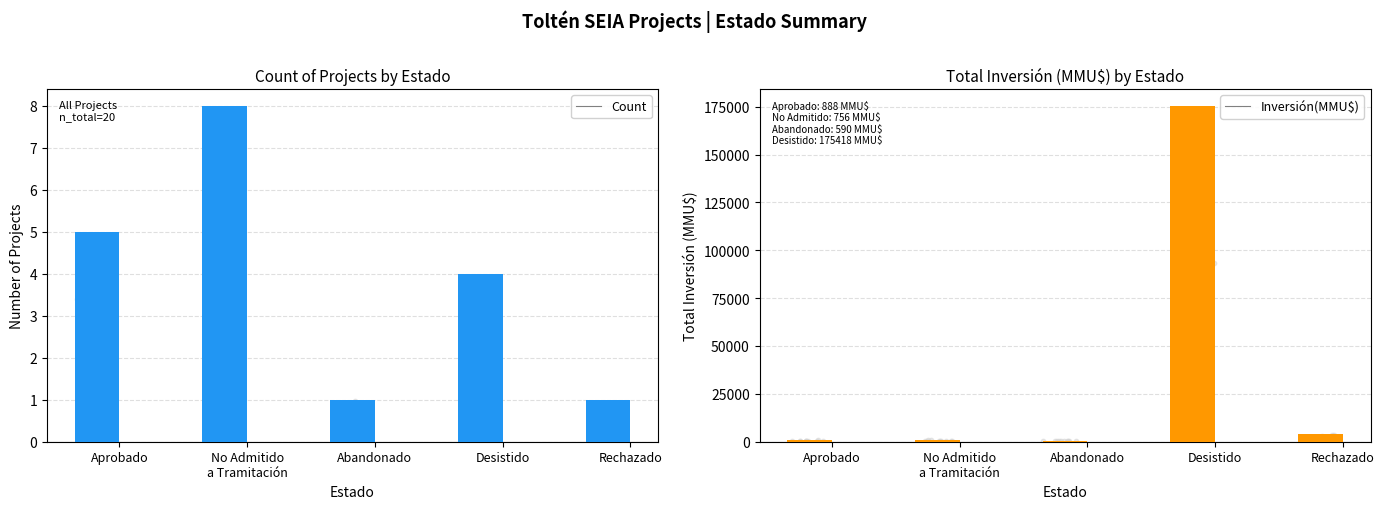

At how many categories does at least one series exceed 52970?

1